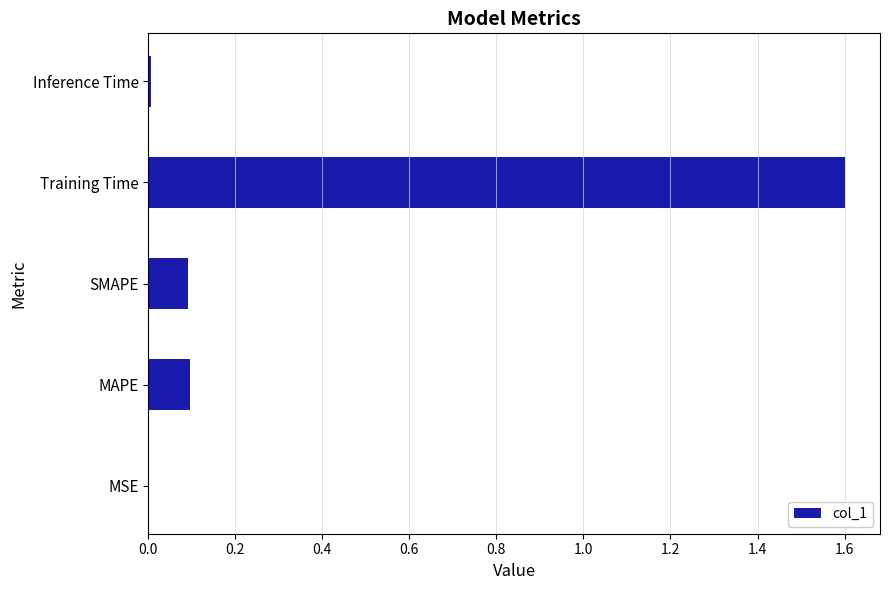

The value at MAPE is 0.1. True or false?

True